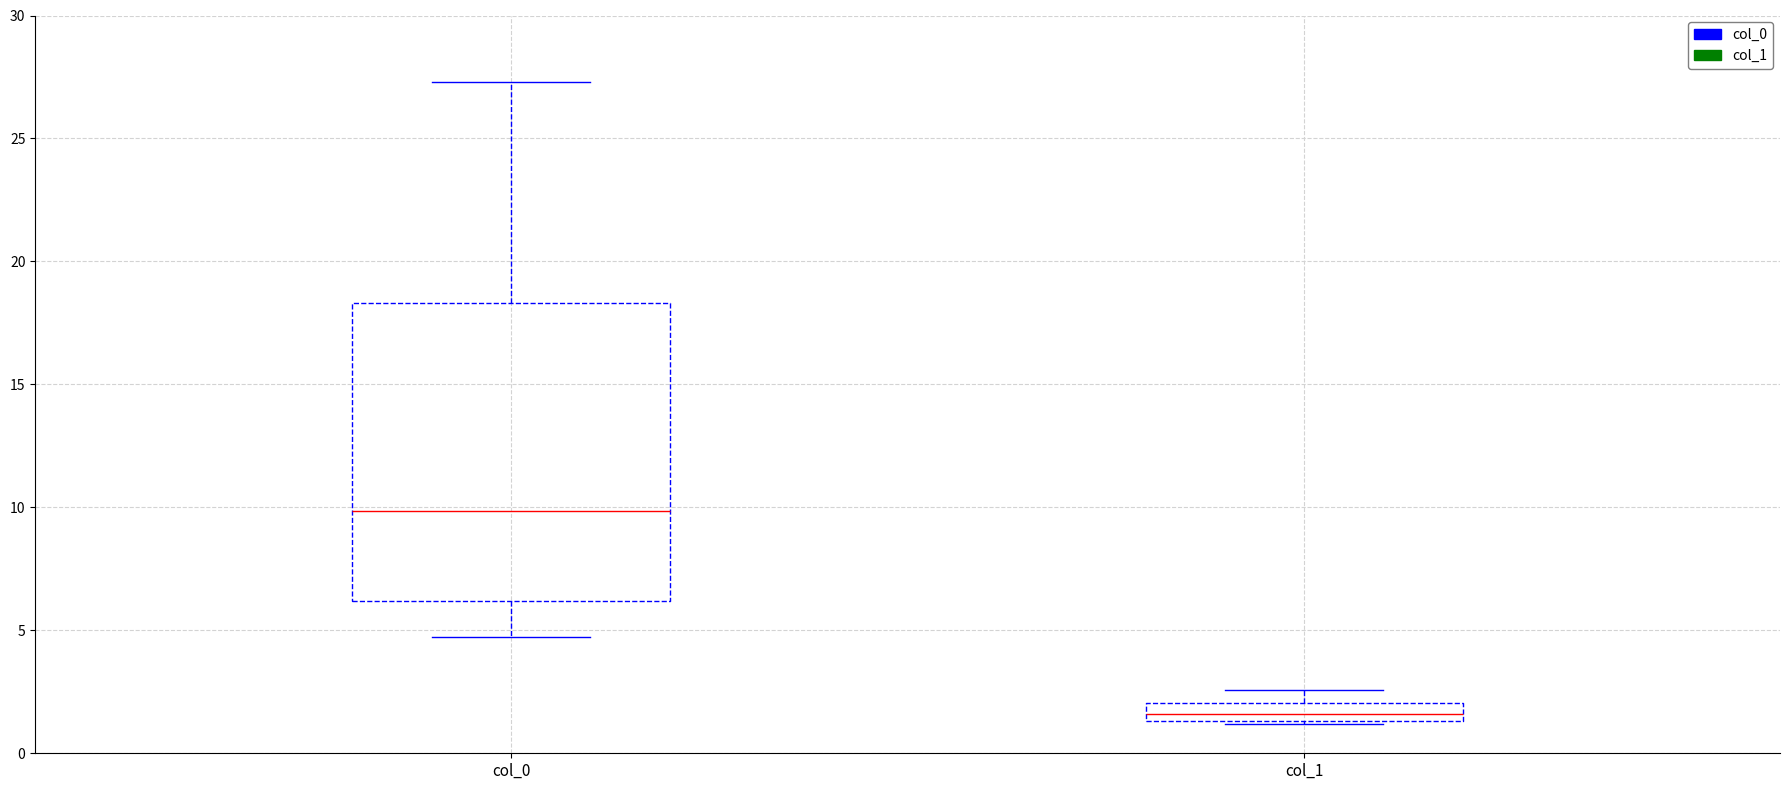

Which box's median line is the highest?

col_0